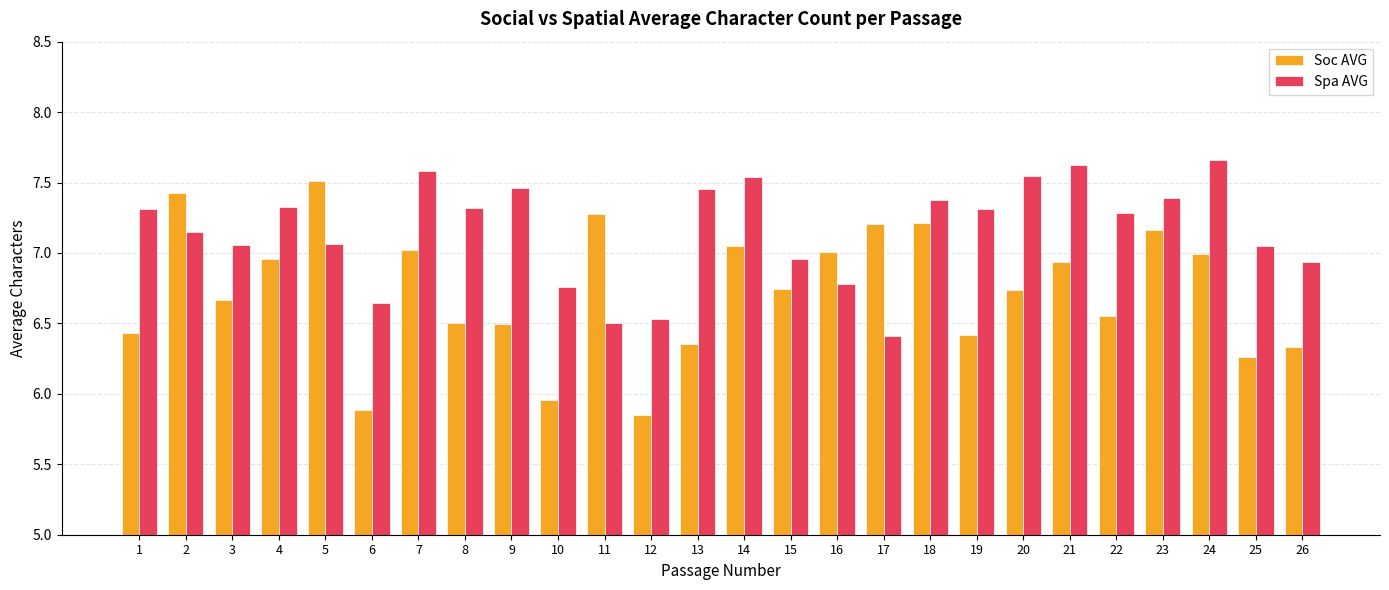

List the series in order of their peak value, highest first.

Spa AVG, Soc AVG